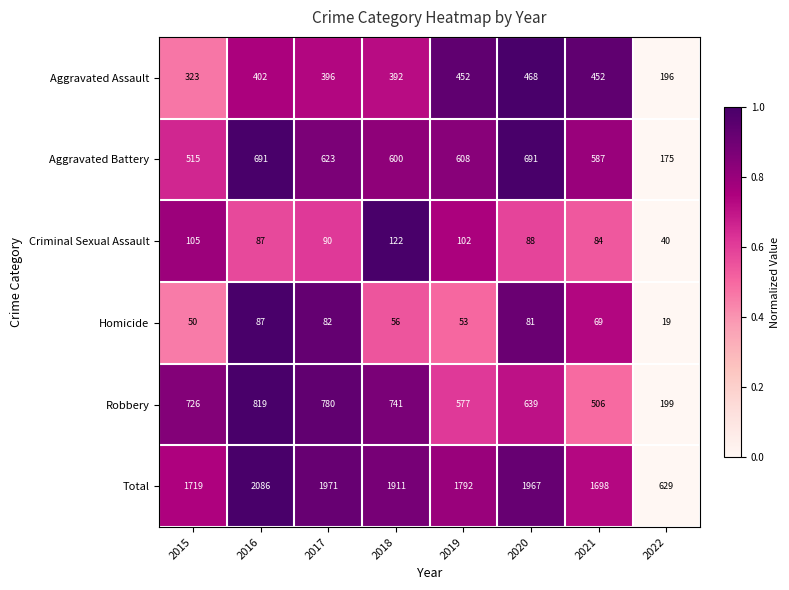

Which category has the highest value across all series?

2016